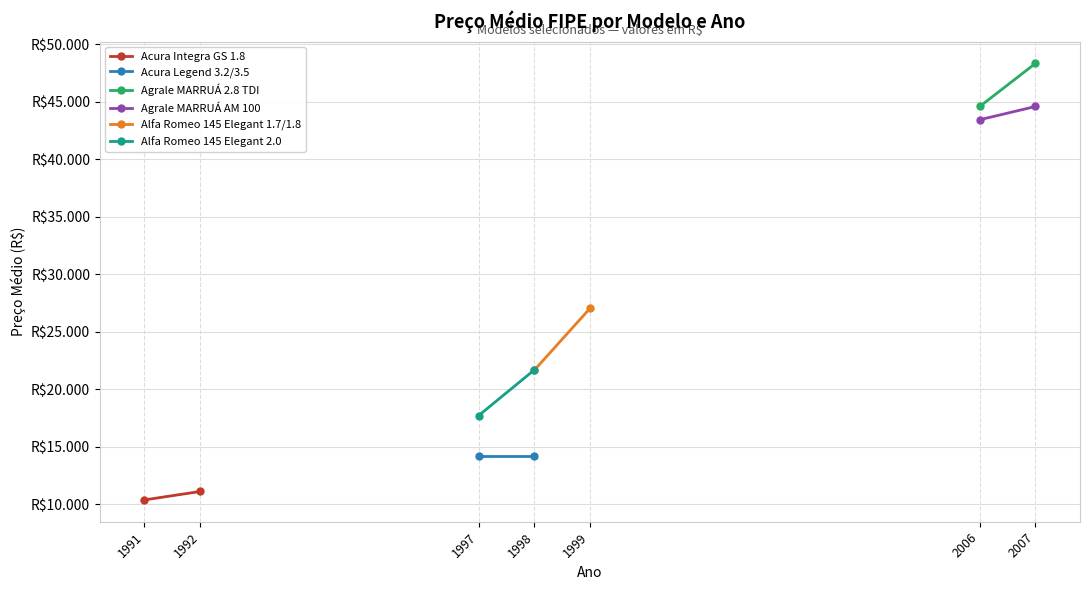

How many values in the Acura Integra GS 1.8 series are below 11120?

1